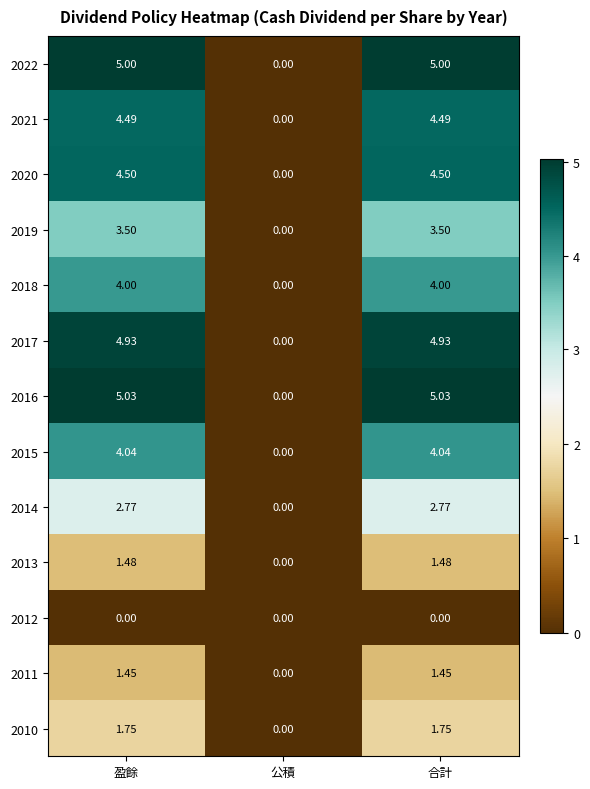

At which label does 2011 reach its minimum?

公積